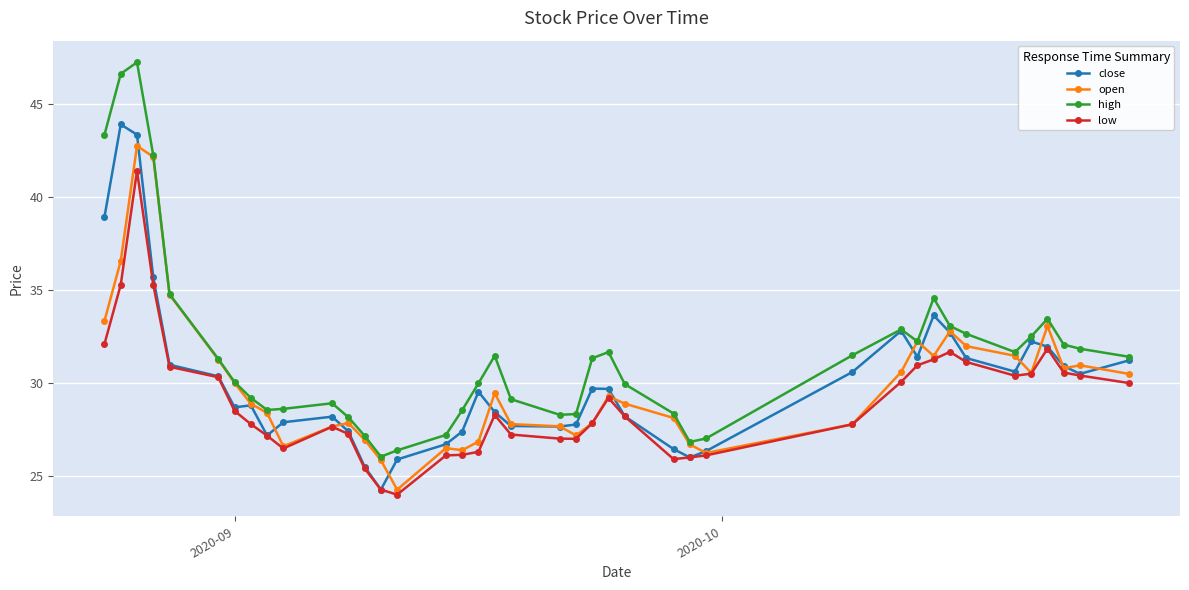

List the series in order of their peak value, highest first.

high, close, open, low